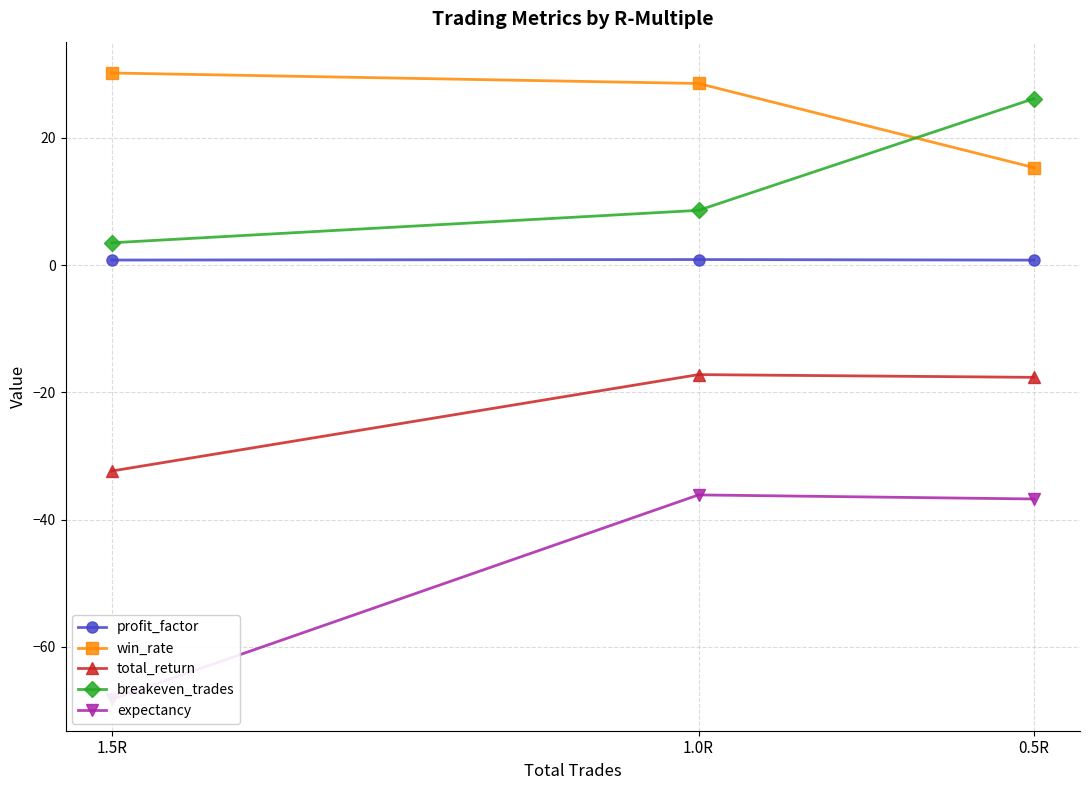

What is the spread (max minus min) of values at 1.5R?

98.4